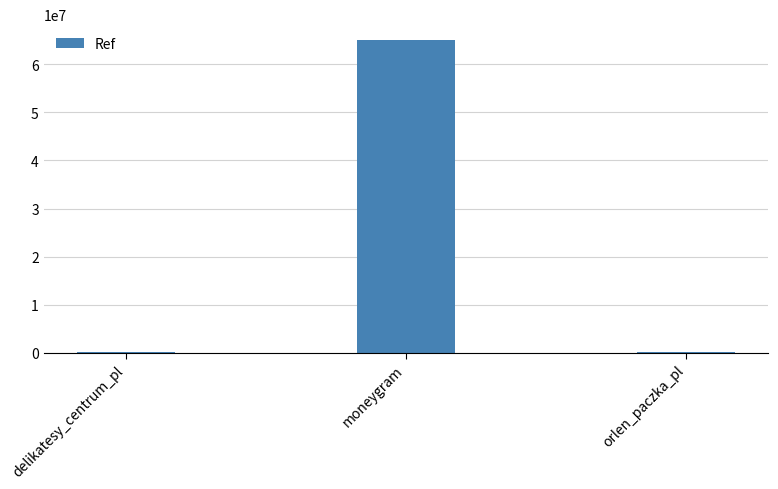

What is the sum of all values?

65371078